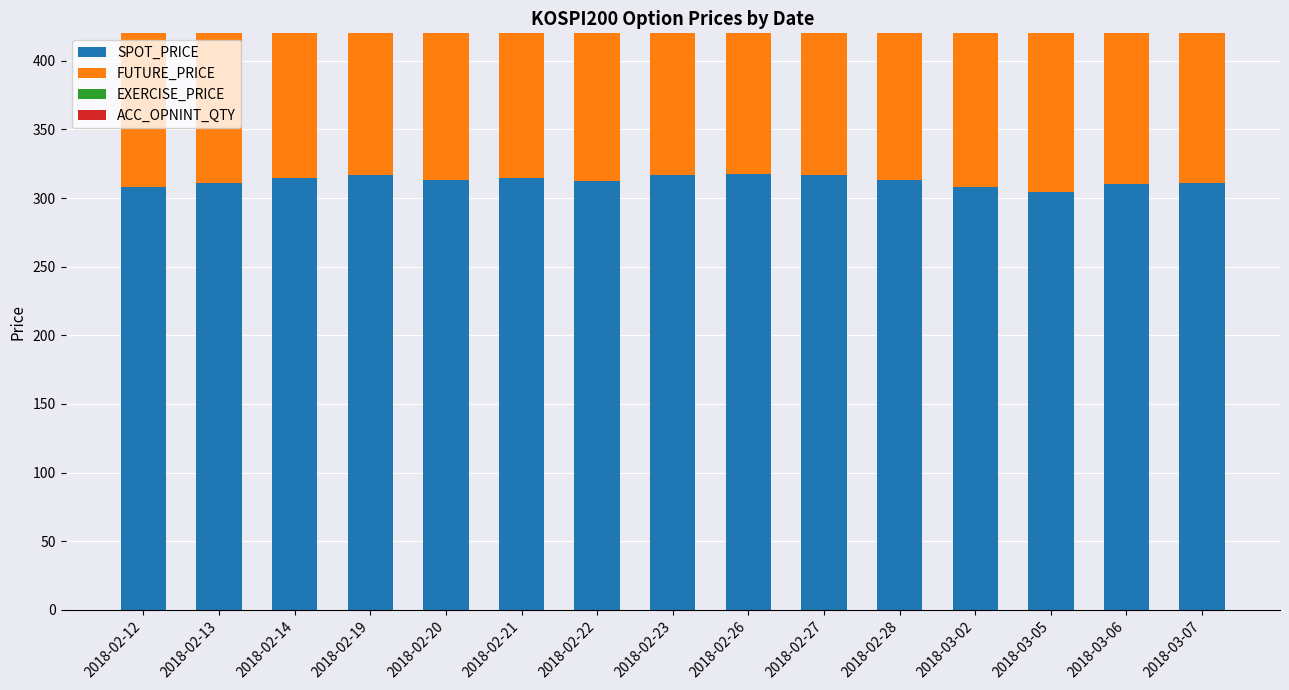

Reading left to right, extract all data points from this chart.

SPOT_PRICE: 2018-02-12=308.1	2018-02-13=310.9	2018-02-14=314.4	2018-02-19=316.6	2018-02-20=312.8	2018-02-21=314.5	2018-02-22=312.2	2018-02-23=316.8	2018-02-26=317.3	2018-02-27=316.8	2018-02-28=312.9	2018-03-02=308.4	2018-03-05=304.6	2018-03-06=310.5	2018-03-07=311.1
FUTURE_PRICE: 2018-02-12=308.6	2018-02-13=311.9	2018-02-14=314.8	2018-02-19=316.8	2018-02-20=312.5	2018-02-21=314.6	2018-02-22=312.4	2018-02-23=317.4	2018-02-26=317.6	2018-02-27=316.2	2018-02-28=312.9	2018-03-02=308.6	2018-03-05=304.4	2018-03-06=310.8	2018-03-07=310.9
EXERCISE_PRICE: 2018-02-12=267.5	2018-02-13=267.5	2018-02-14=267.5	2018-02-19=267.5	2018-02-20=267.5	2018-02-21=267.5	2018-02-22=267.5	2018-02-23=267.5	2018-02-26=267.5	2018-02-27=267.5	2018-02-28=267.5	2018-03-02=267.5	2018-03-05=267.5	2018-03-06=267.5	2018-03-07=267.5
ACC_OPNINT_QTY: 2018-02-12=0.0	2018-02-13=0.0	2018-02-14=0.0	2018-02-19=0.0	2018-02-20=0.0	2018-02-21=0.0	2018-02-22=0.0	2018-02-23=0.0	2018-02-26=0.0	2018-02-27=0.0	2018-02-28=0.0	2018-03-02=0.0	2018-03-05=0.0	2018-03-06=0.0	2018-03-07=0.0